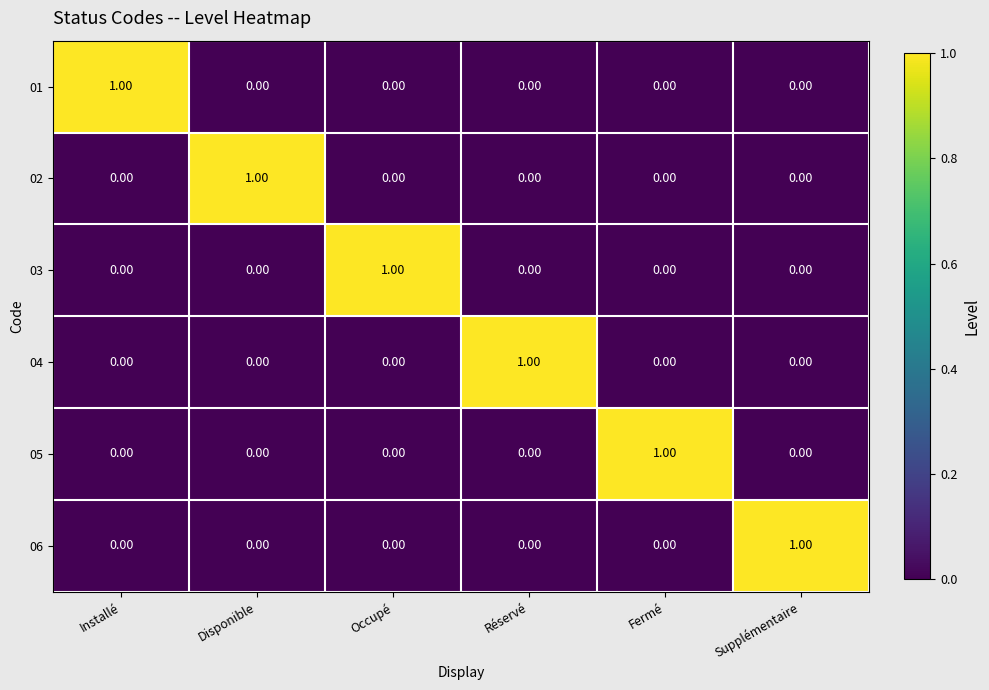

Which category has the highest value in the 05 series?

Fermé